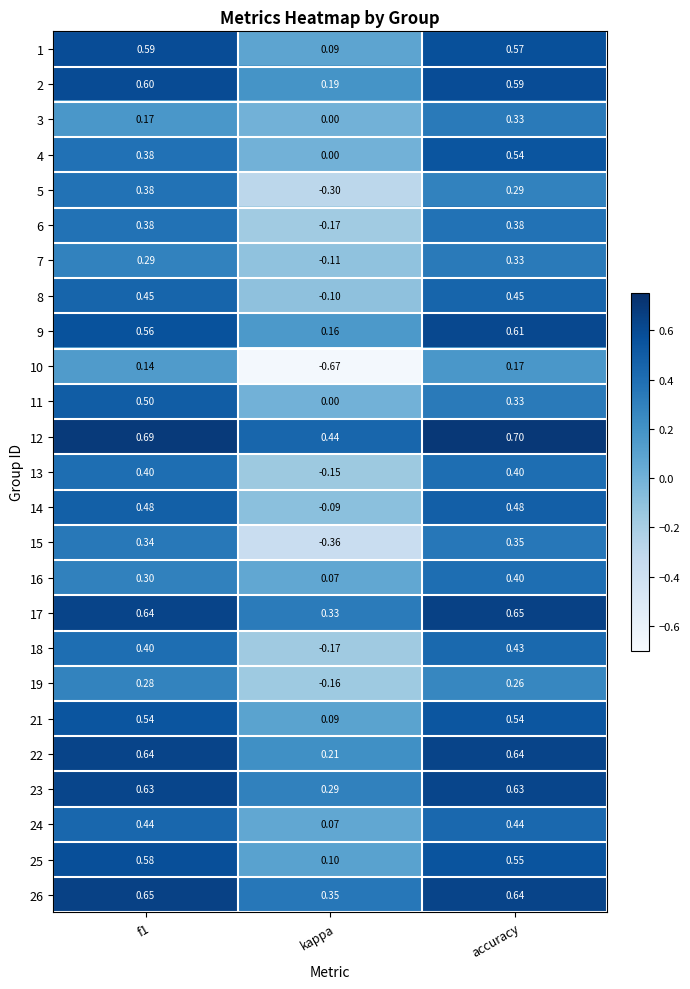

What is the difference between the highest and lowest values at accuracy?

0.5